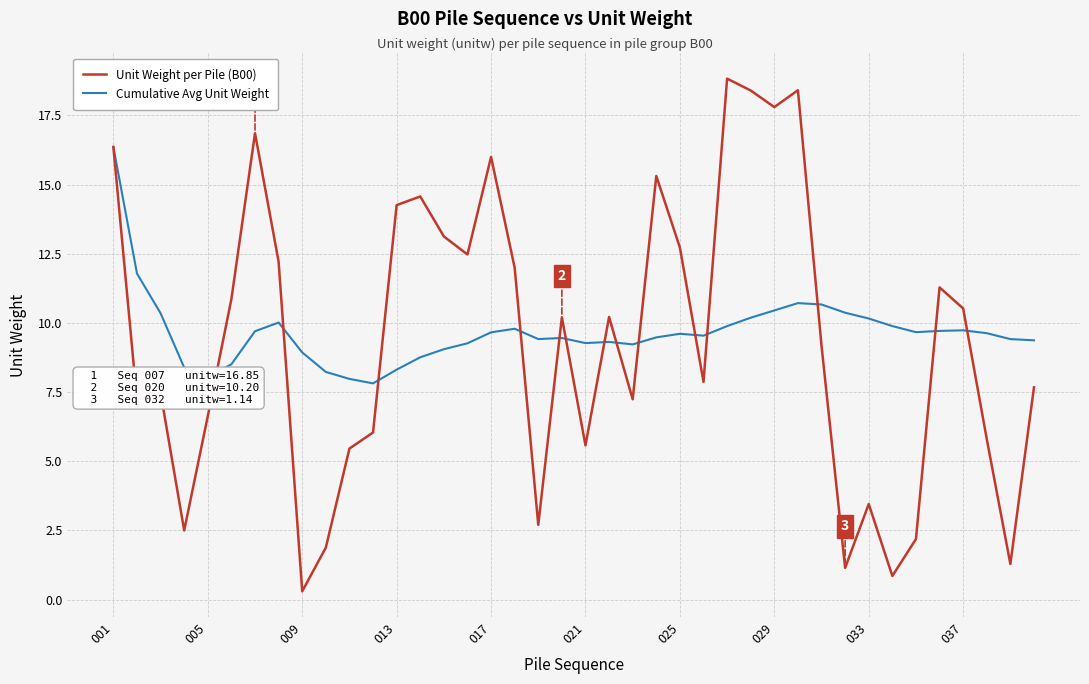

Rank the series by their maximum value, from lowest to highest.

Cumulative Avg Unit Weight, Unit Weight per Pile (B00)